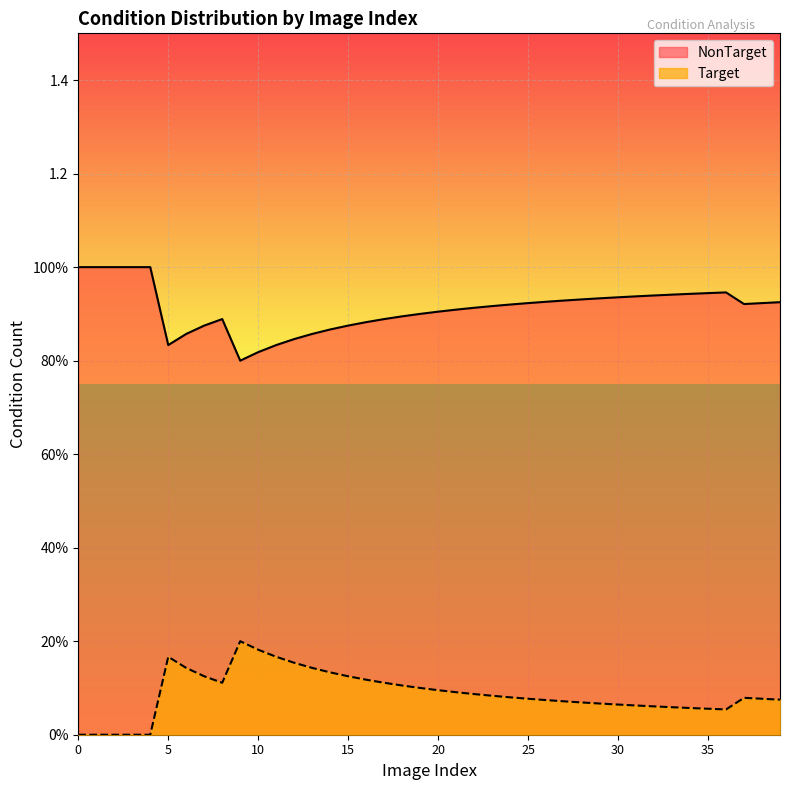

The NonTarget series shows 1 at 16. True or false?

True